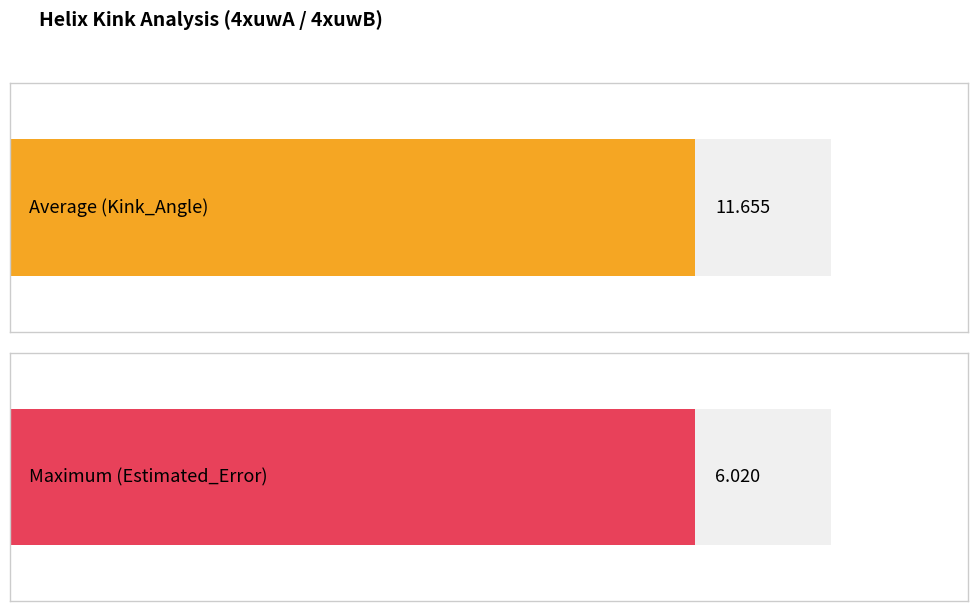

What is the greatest value displayed?

11.7